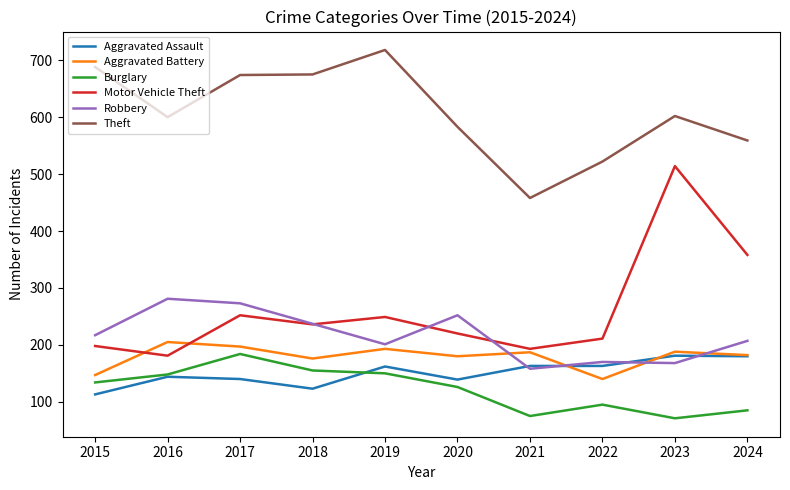

Is it true that Burglary equals 95 at 2022?

True